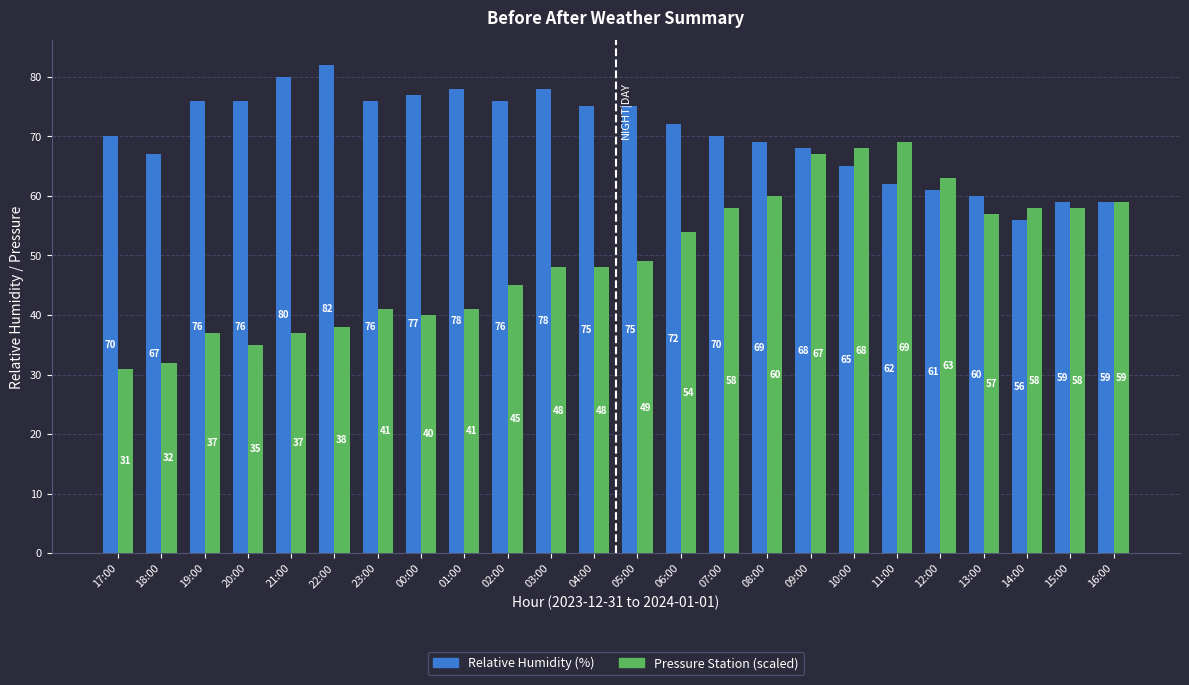

How many series are shown in this chart?

2